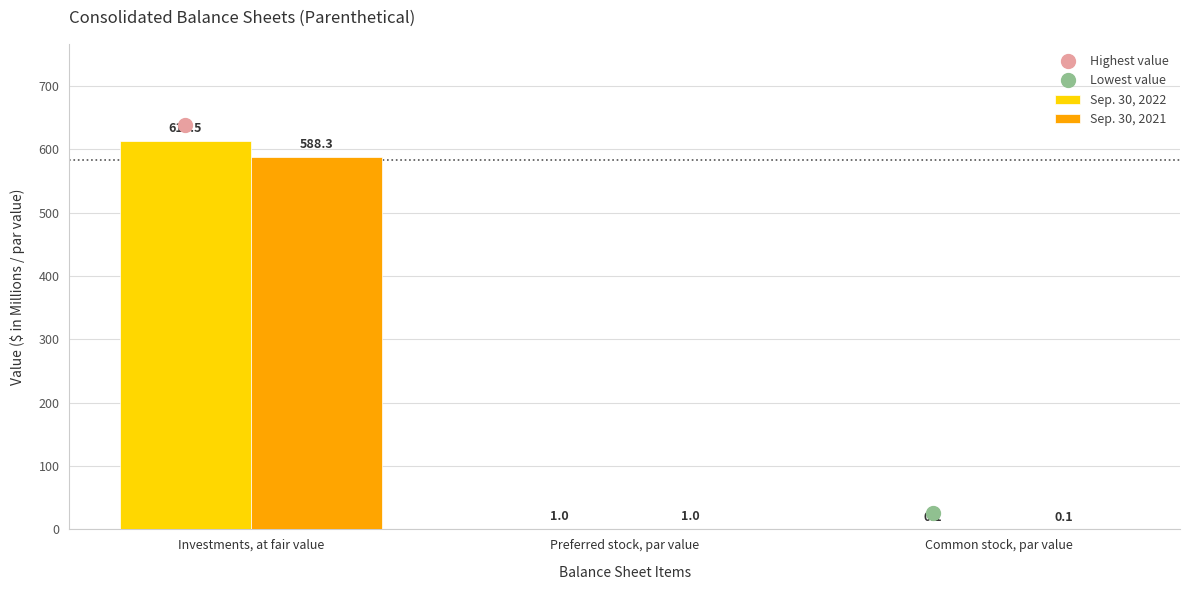

Which series has the largest range (max minus min)?

Sep. 30, 2022